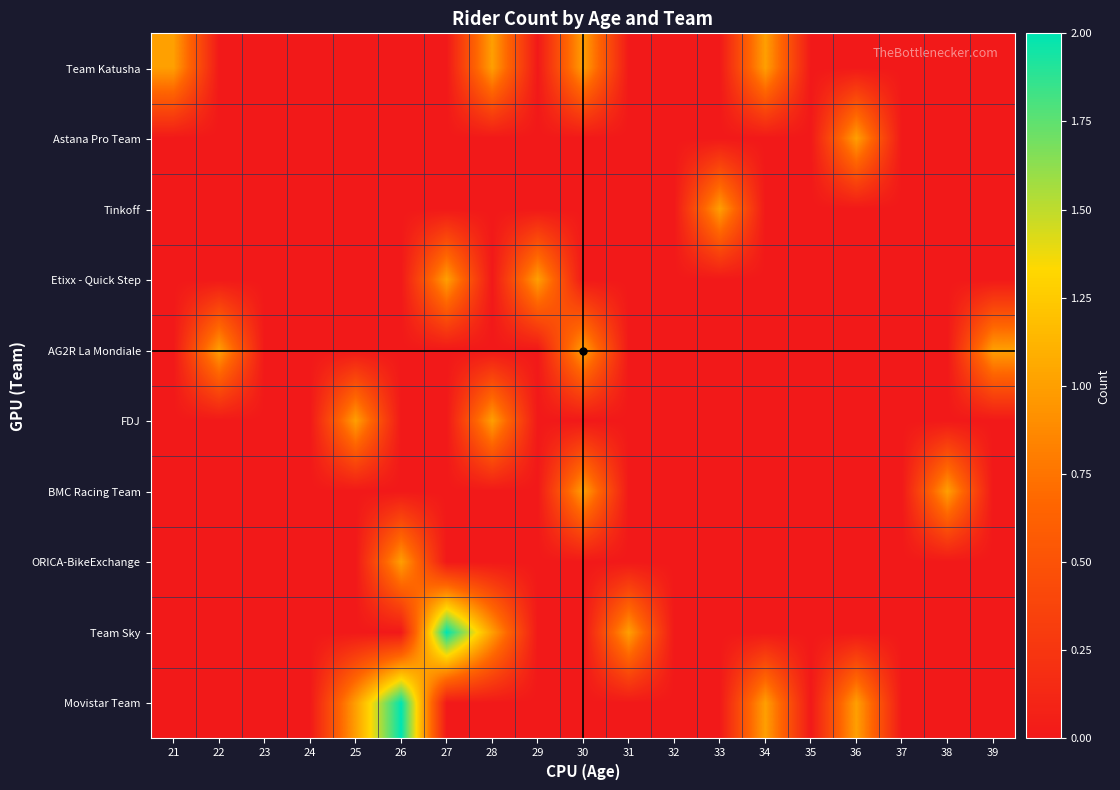

Reading right to left, list all the values displayed in this chart.

Movistar Team: 39=0	38=0	37=0	36=1	35=0	34=1	33=0	32=0	31=0	30=0	29=0	28=0	27=0	26=2	25=1	24=0	23=0	22=0	21=0
Team Sky: 39=0	38=0	37=0	36=0	35=0	34=0	33=0	32=0	31=1	30=0	29=0	28=1	27=2	26=0	25=0	24=0	23=0	22=0	21=0
ORICA-BikeExchange: 39=0	38=0	37=0	36=0	35=0	34=0	33=0	32=0	31=0	30=0	29=0	28=0	27=0	26=1	25=0	24=0	23=0	22=0	21=0
BMC Racing Team: 39=0	38=1	37=0	36=0	35=0	34=0	33=0	32=0	31=0	30=1	29=0	28=0	27=0	26=0	25=0	24=0	23=0	22=0	21=0
FDJ: 39=0	38=0	37=0	36=0	35=0	34=0	33=0	32=0	31=0	30=0	29=0	28=1	27=0	26=0	25=1	24=0	23=0	22=0	21=0
AG2R La Mondiale: 39=1	38=0	37=0	36=0	35=0	34=0	33=0	32=0	31=0	30=1	29=0	28=0	27=0	26=0	25=0	24=0	23=0	22=1	21=0
Etixx - Quick Step: 39=0	38=0	37=0	36=0	35=0	34=0	33=0	32=0	31=0	30=0	29=1	28=0	27=1	26=0	25=0	24=0	23=0	22=0	21=0
Tinkoff: 39=0	38=0	37=0	36=0	35=0	34=0	33=1	32=0	31=0	30=0	29=0	28=0	27=0	26=0	25=0	24=0	23=0	22=0	21=0
Astana Pro Team: 39=0	38=0	37=0	36=1	35=0	34=0	33=0	32=0	31=0	30=0	29=0	28=0	27=0	26=0	25=0	24=0	23=0	22=0	21=0
Team Katusha: 39=0	38=0	37=0	36=0	35=0	34=1	33=0	32=0	31=0	30=1	29=0	28=1	27=0	26=0	25=0	24=0	23=0	22=0	21=1